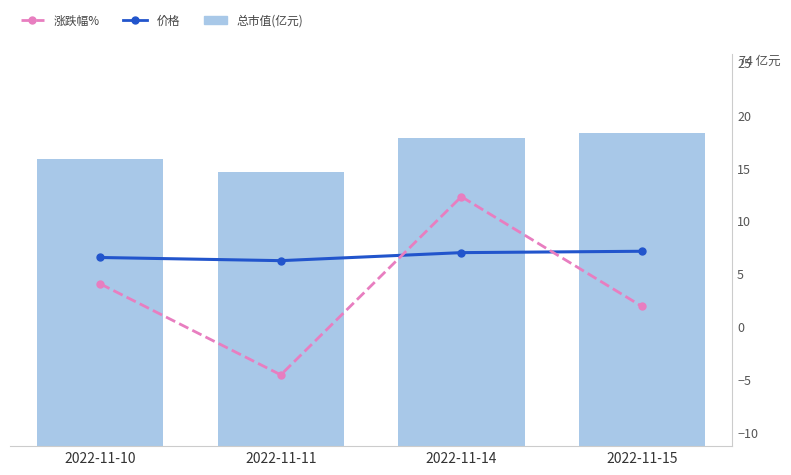

What is the value of the 价格 bar at the 3rd from the left?

7.0